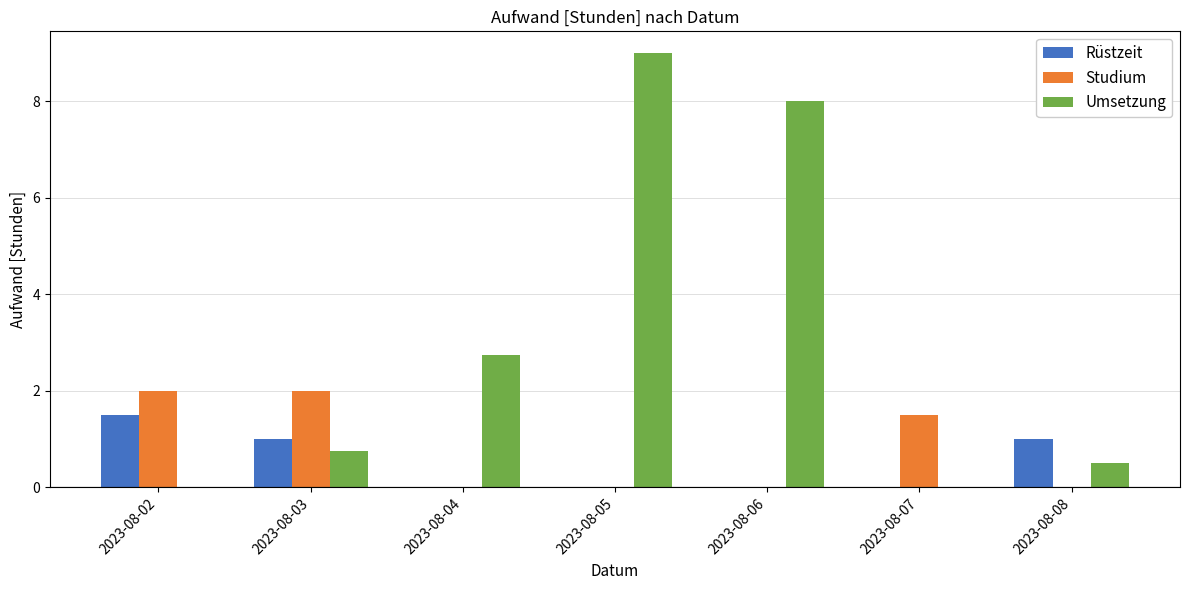

The value of Rüstzeit at 2023-08-02 is 0.6. True or false?

False